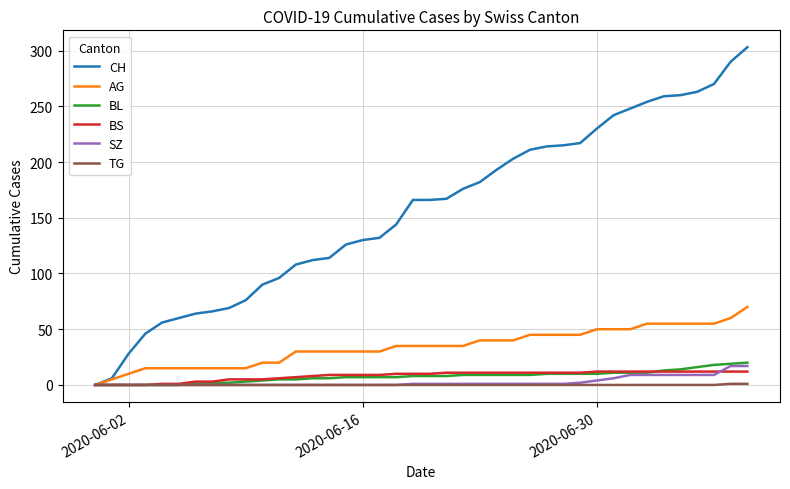

What are all the series names shown in the legend?

CH, AG, BL, BS, SZ, TG